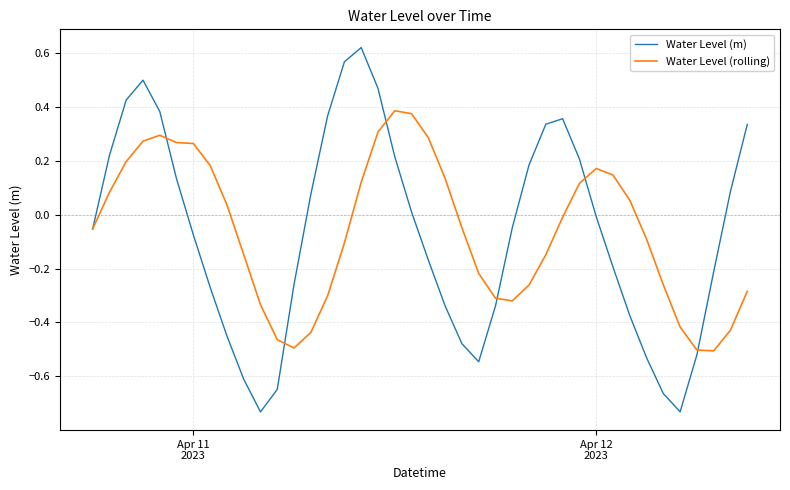

List the series in order of their peak value, highest first.

Water Level (m), Water Level (rolling)